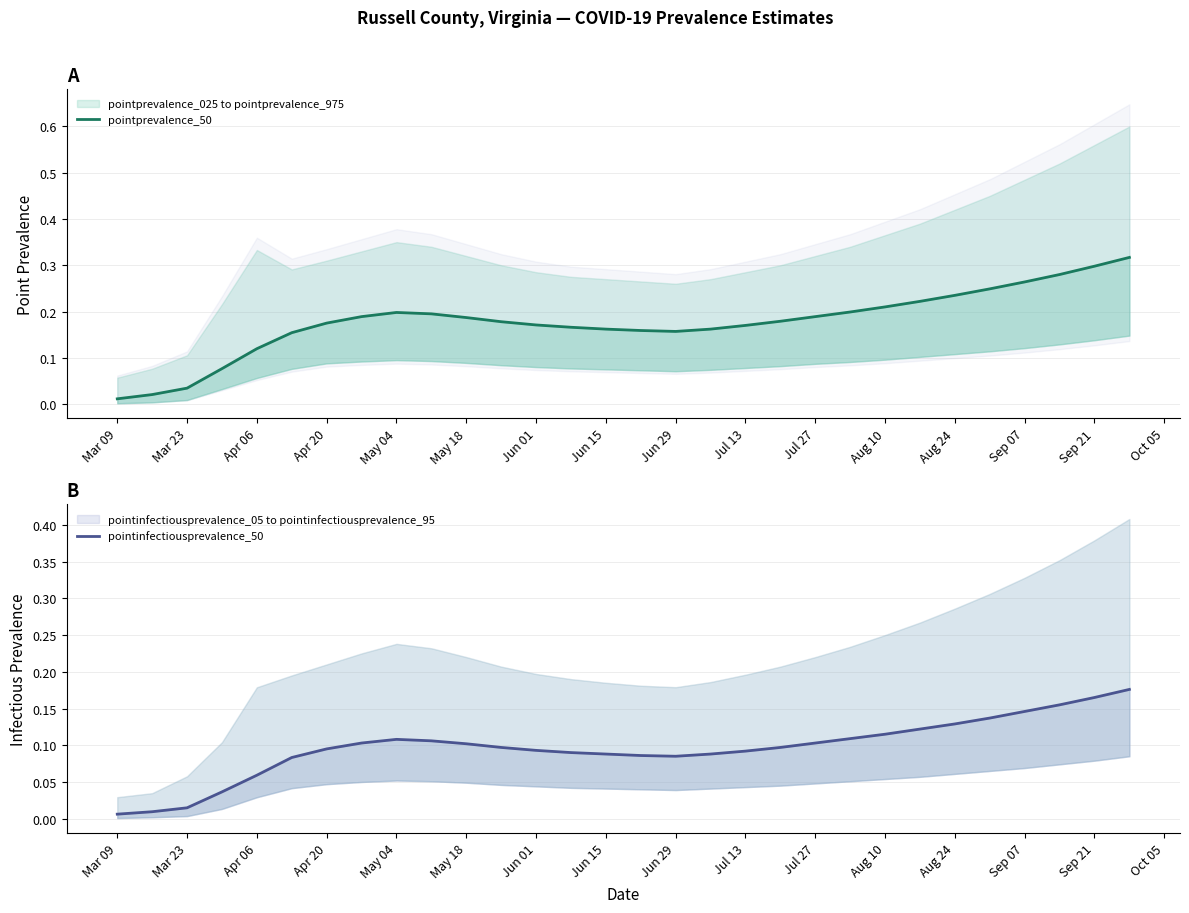

What position from the left is Jul 27?

21